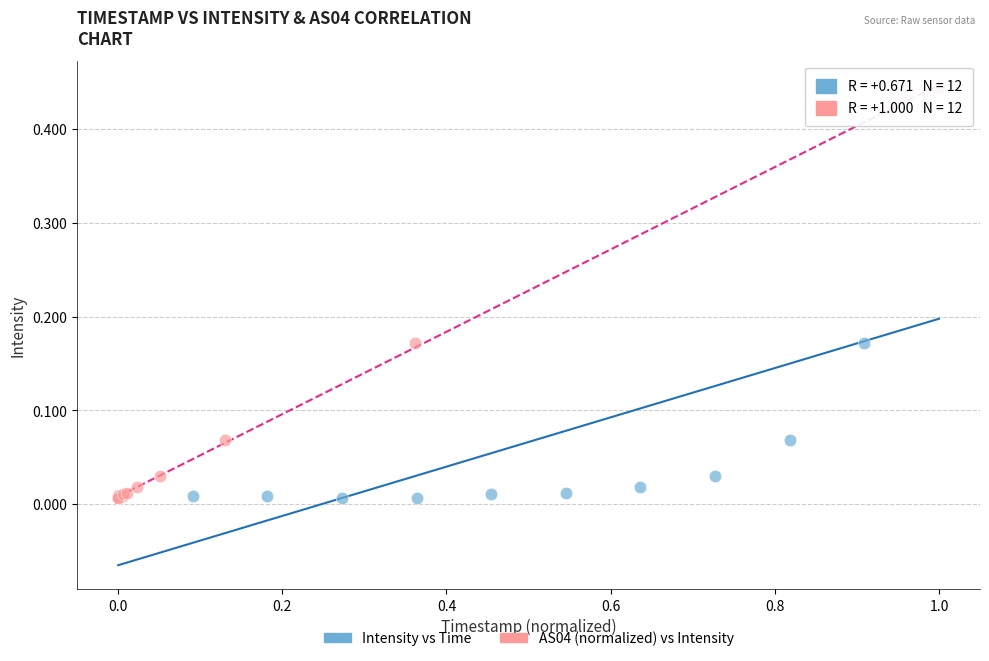

What are all the series names shown in the legend?

Intensity vs Time, AS04 (normalized) vs Intensity